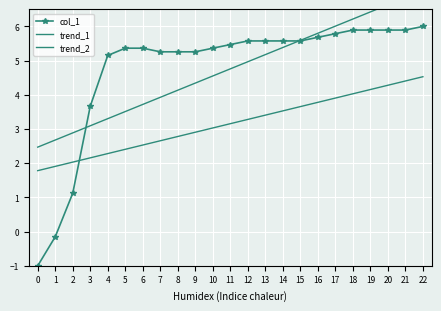

How many data points in trend_2 are less than 3?

10